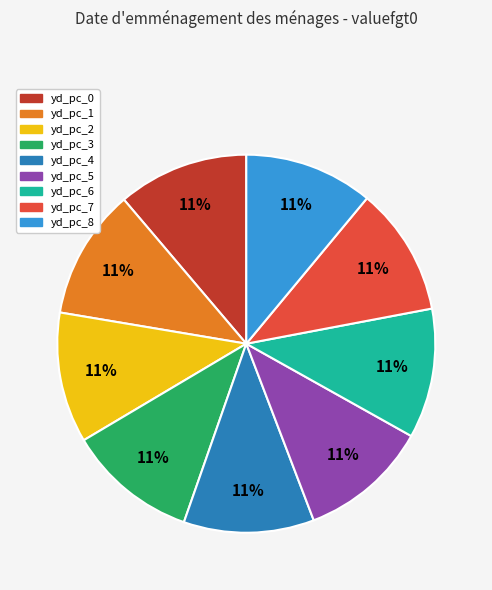

To the nearest percent, what percentage of the pie is yd_pc_2?

11%